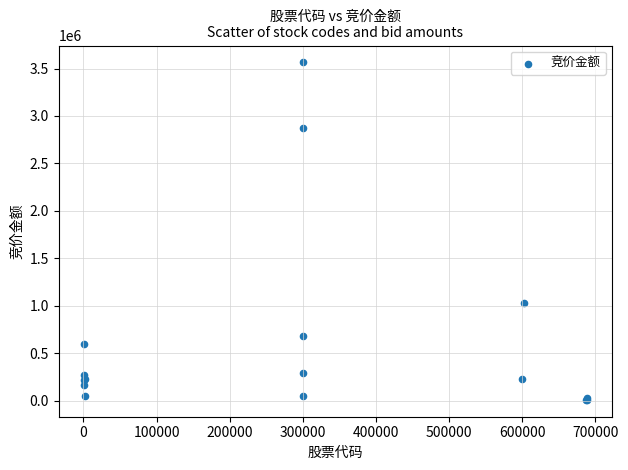

What Y value in the scatter plot is closest to 1786072?

1030660